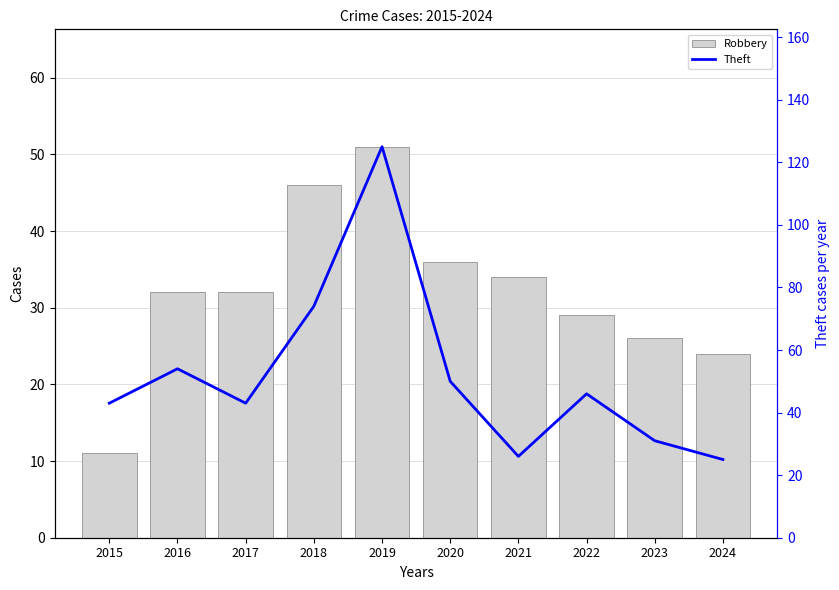

Where is Robbery nearest to the value 31?

2016